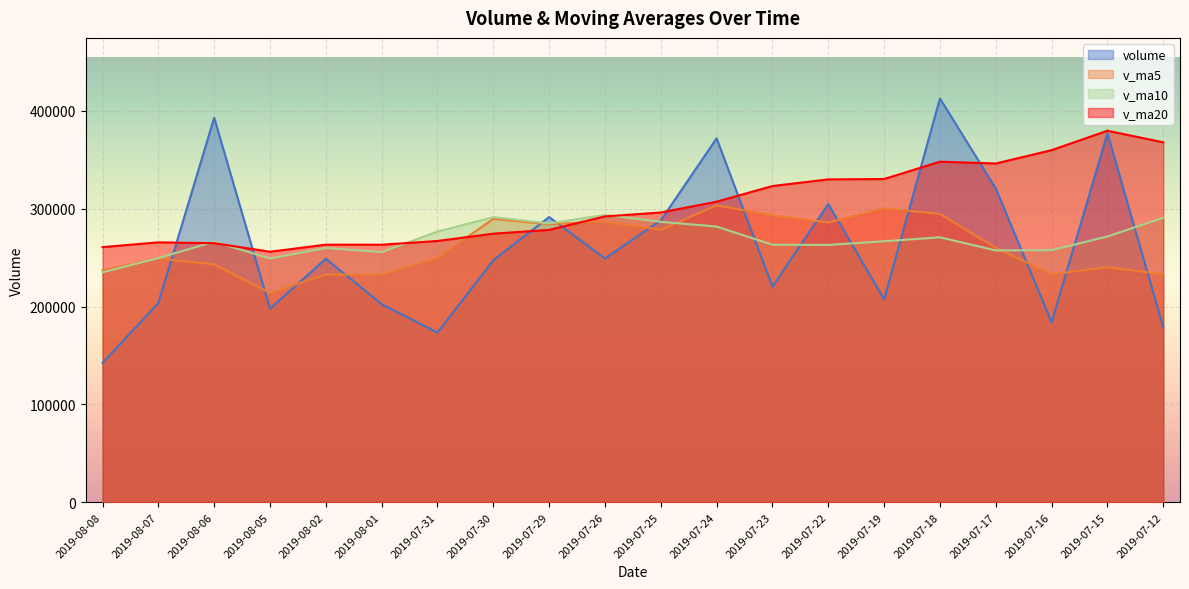

Is it true that v_ma20 equals 265665.7 at 2019-08-07?

True